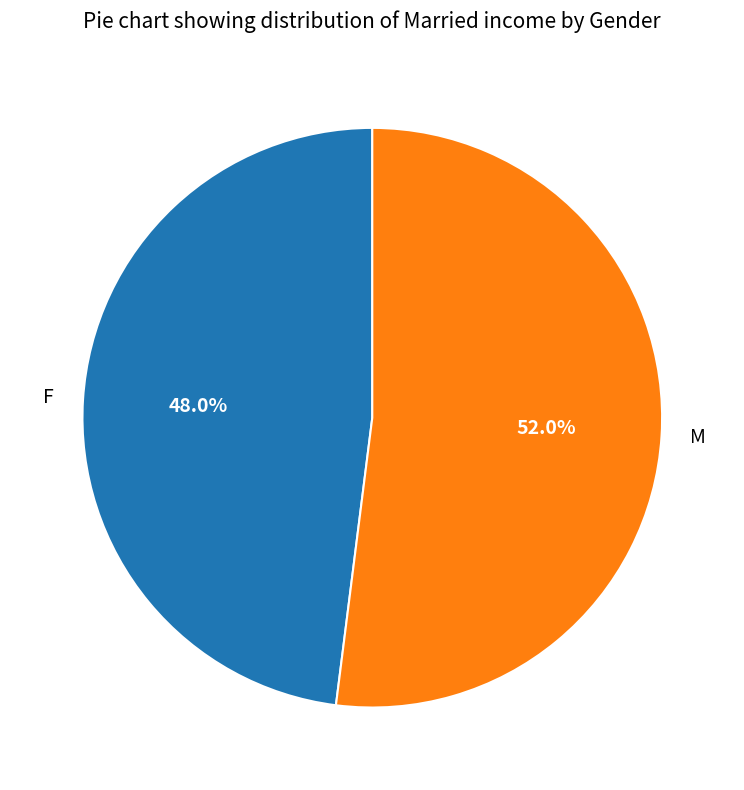

To the nearest percent, what portion does F represent?

48%